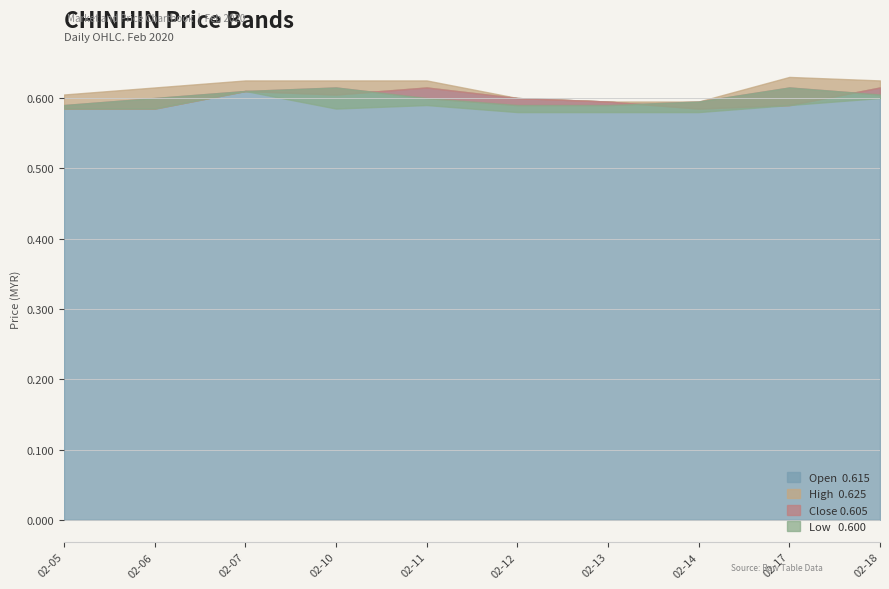

Rank the series by their maximum value, from lowest to highest.

low, open, close, high